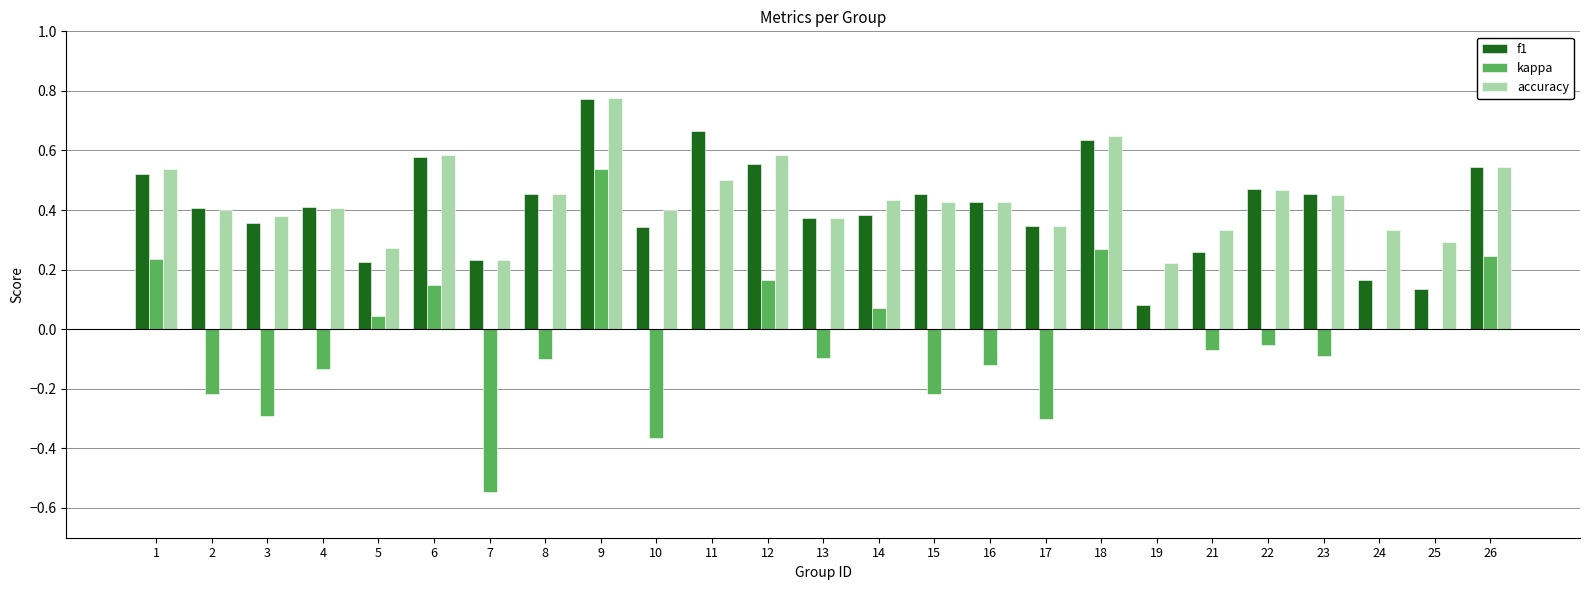

At which category is the sum across all series the highest?

9